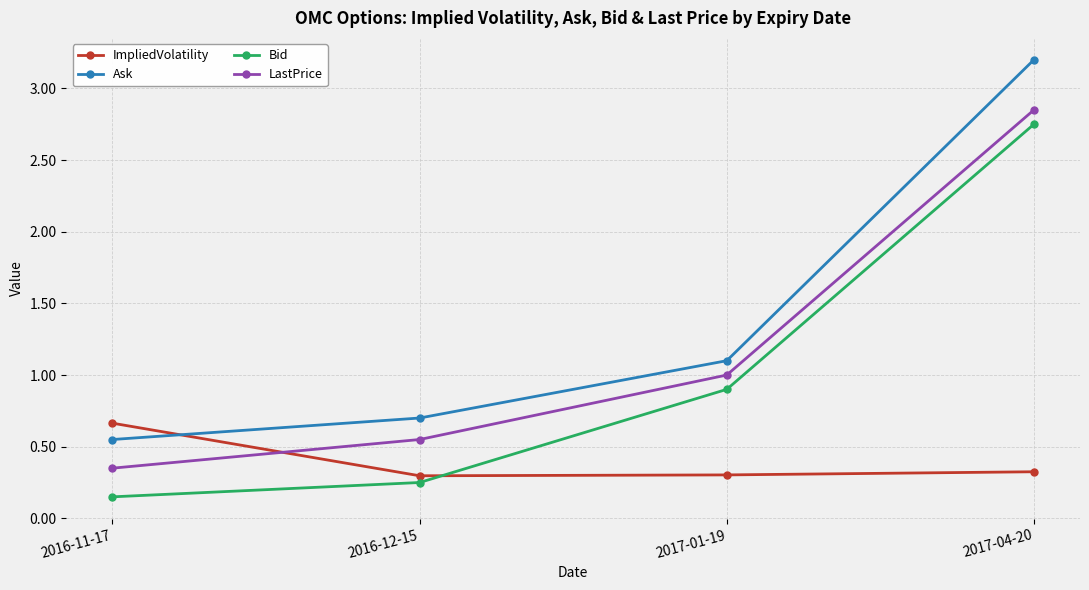

The value of Bid at 2016-12-15 is 0.4. True or false?

False